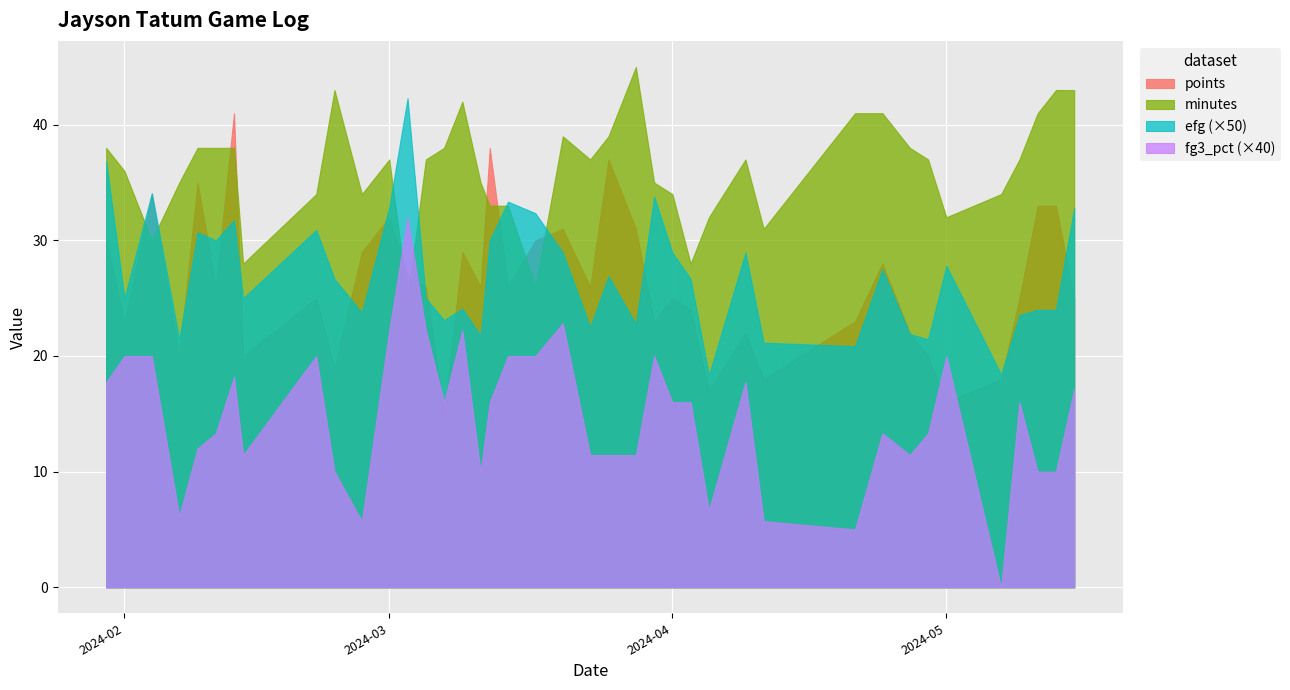

What is the minimum value for efg (×50)?

18.4